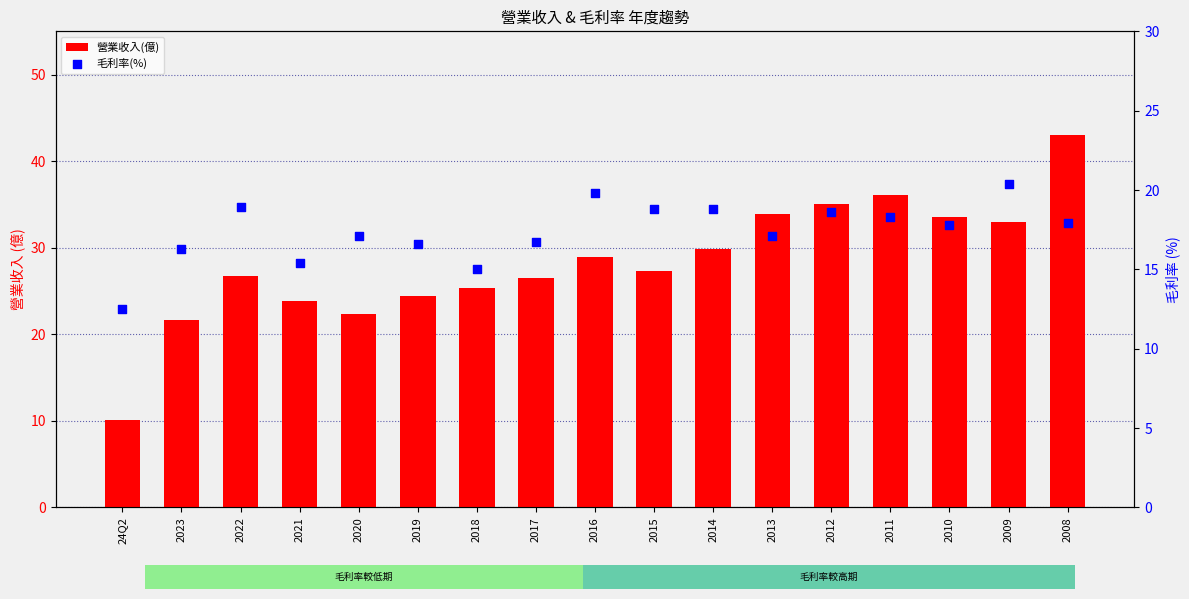

What is the total value across all series at 2020?

39.4